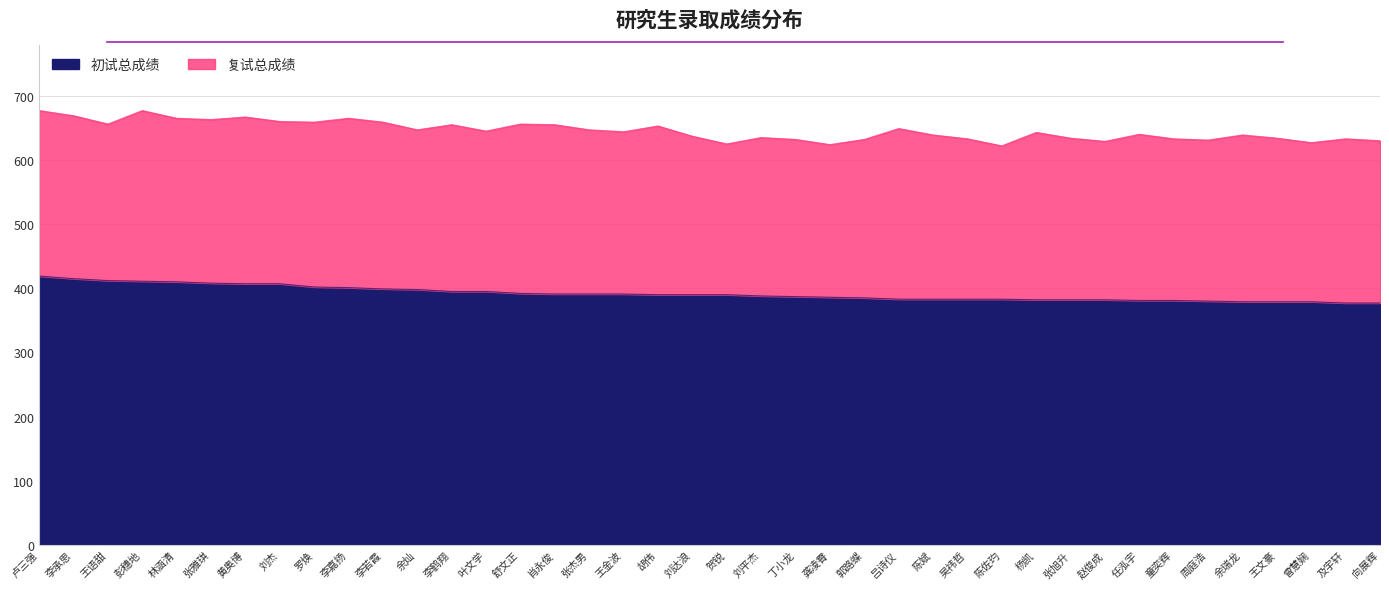

How many data points are above 390?

18